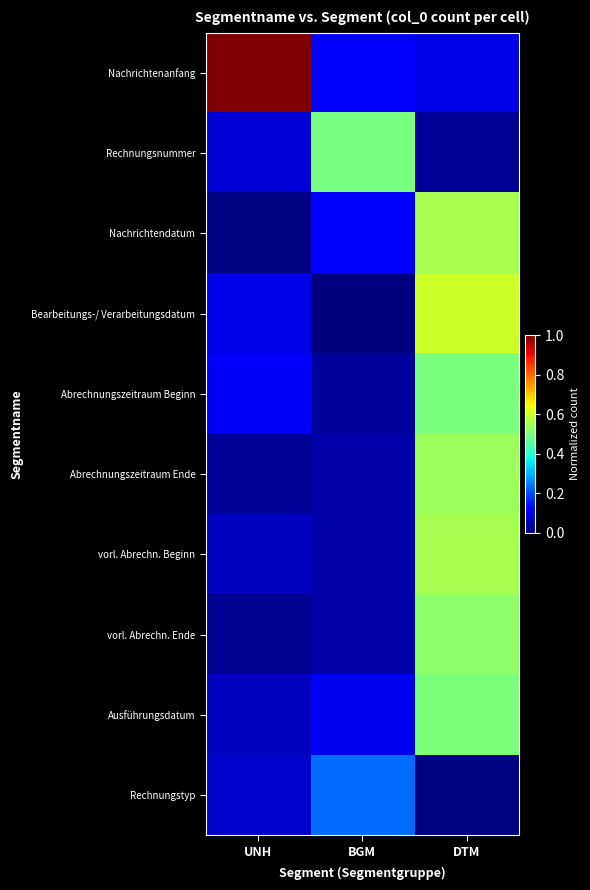

How many categories are shown in the chart?

3